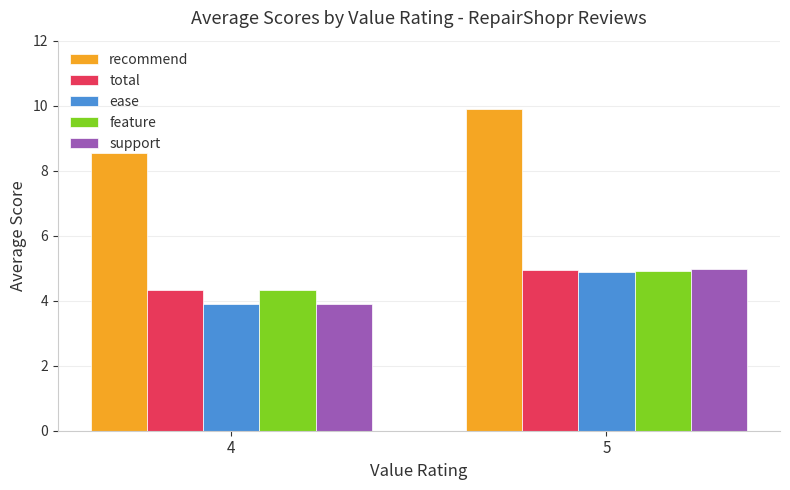

How many values in the recommend series exceed 9?

1